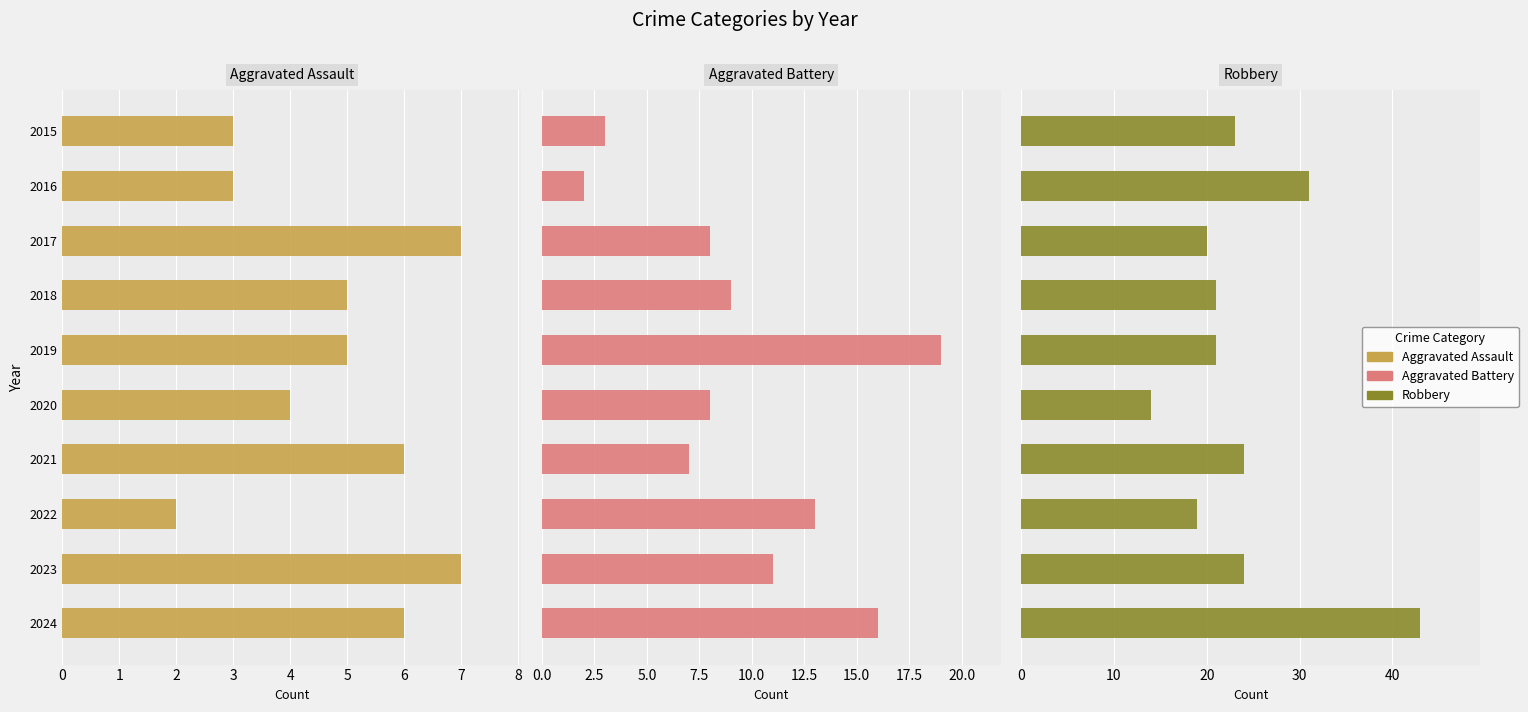

List the series in order of their overall mean, lowest first.

Aggravated Assault, Aggravated Battery, Robbery